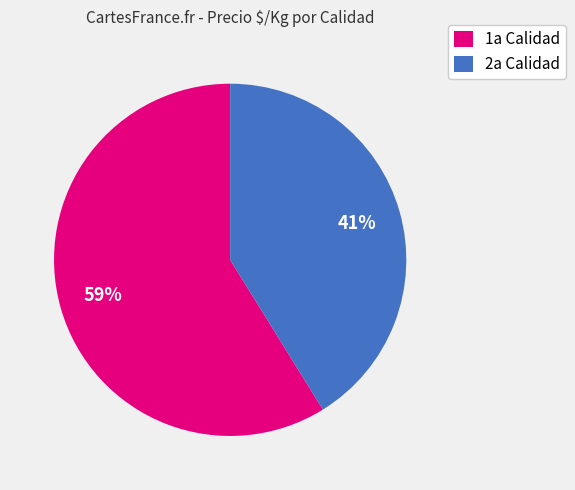

What is the smallest slice in the pie chart?

2a Calidad